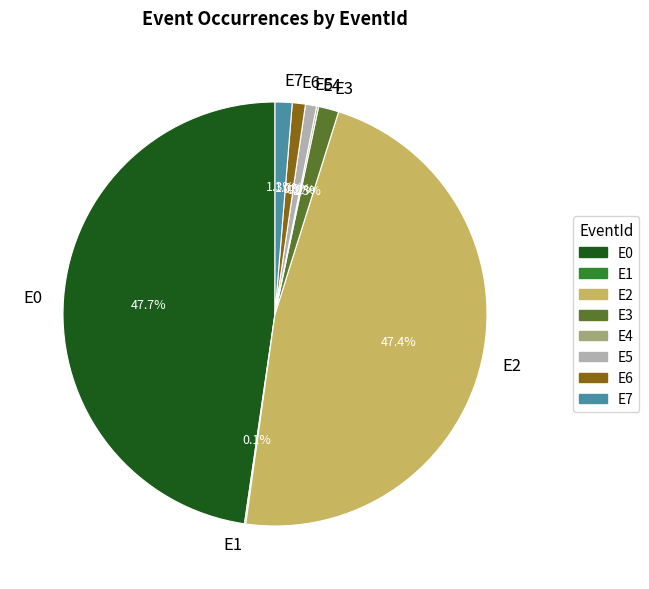

Is the sum of E7 and E6 greater than half?

No